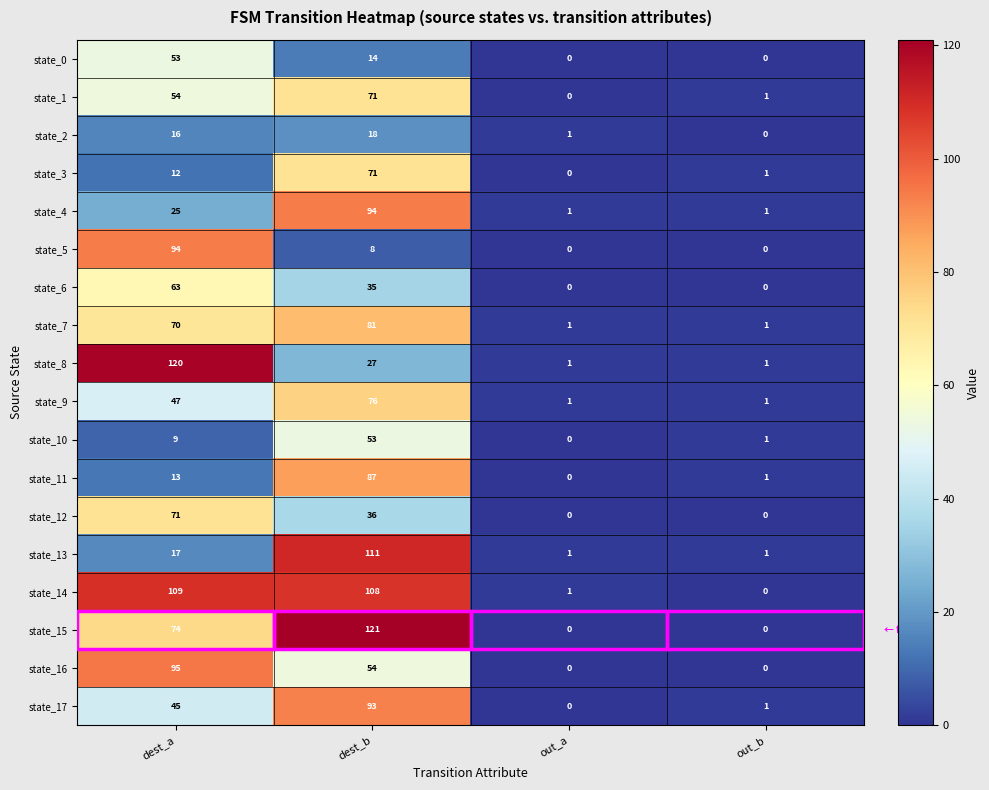

Which label corresponds to the largest value in the chart?

dest_b